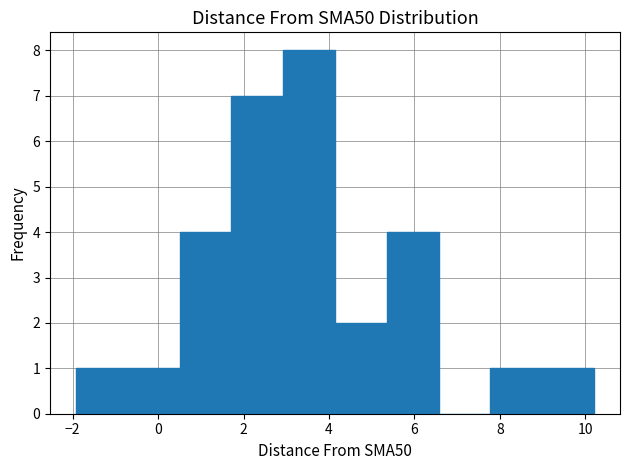

Reading left to right, transcribe this chart: for each bar, give the range it covers on the x-axis and its height. Neither the bar edges nor the heights are printed on the chart, so give them approximately, as read against the axes.

-2.0 to -0.8: 1
-0.8 to 0.6: 1
0.6 to 1.8: 4
1.8 to 3.0: 7
3.0 to 4.2: 8
4.2 to 5.4: 2
5.4 to 6.6: 4
6.6 to 7.8: 0
7.8 to 9.0: 1
9.0 to 10.2: 1